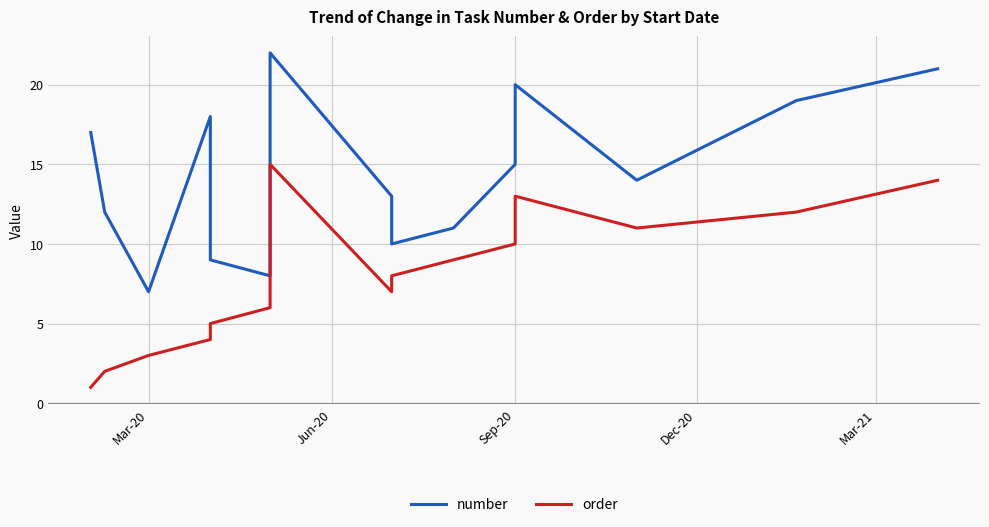

The value of order at 13 is 20. True or false?

False